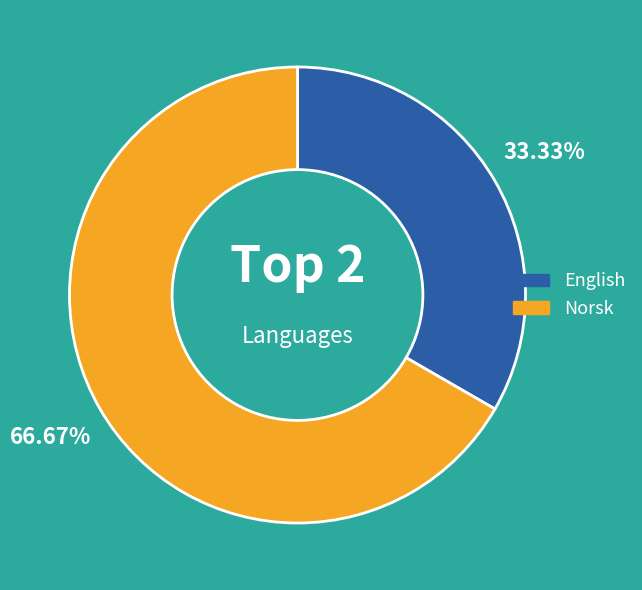

Combined, what portion of the pie is English and Norsk?

100.0%